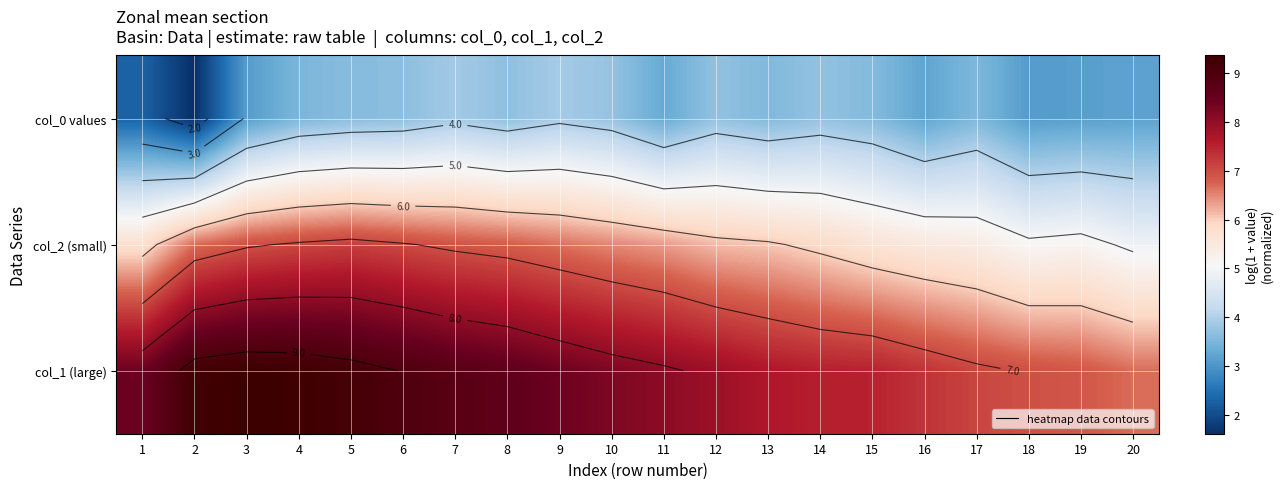

List the labels in order of col_0 values value, smallest first.

2, 1, 3, 18, 19, 20, 16, 11, 4, 17, 13, 15, 5, 6, 8, 12, 14, 10, 7, 9